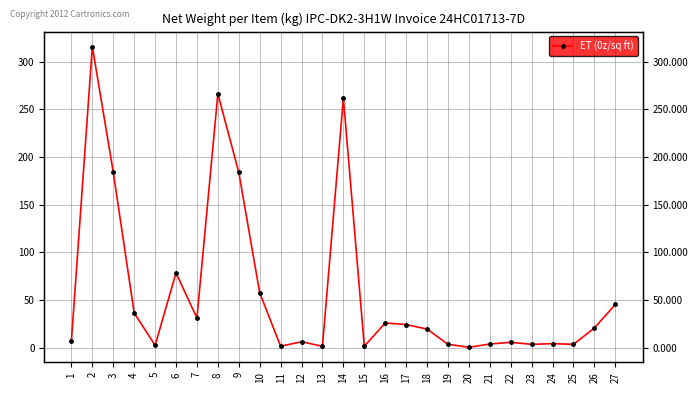

What is the approximate value at 5?

2.5